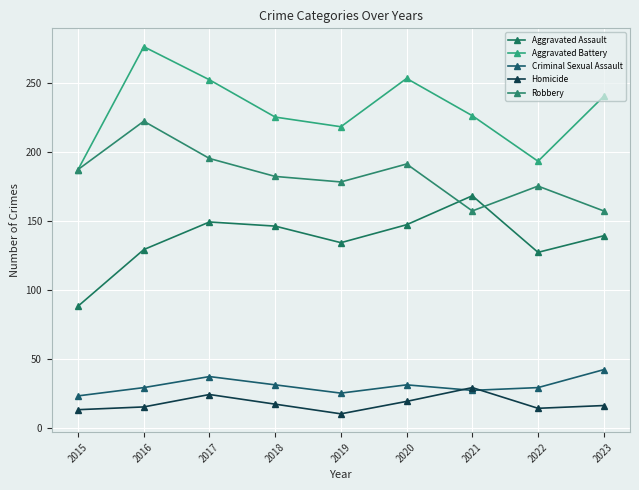

What is the sum of the Homicide values at 2019 and 2022?

24